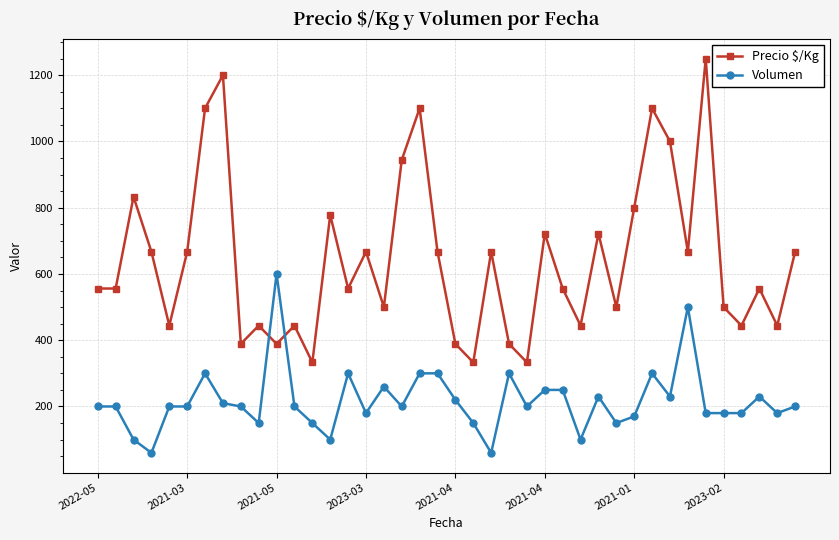

What is the sum of all Precio $/Kg values?

25717